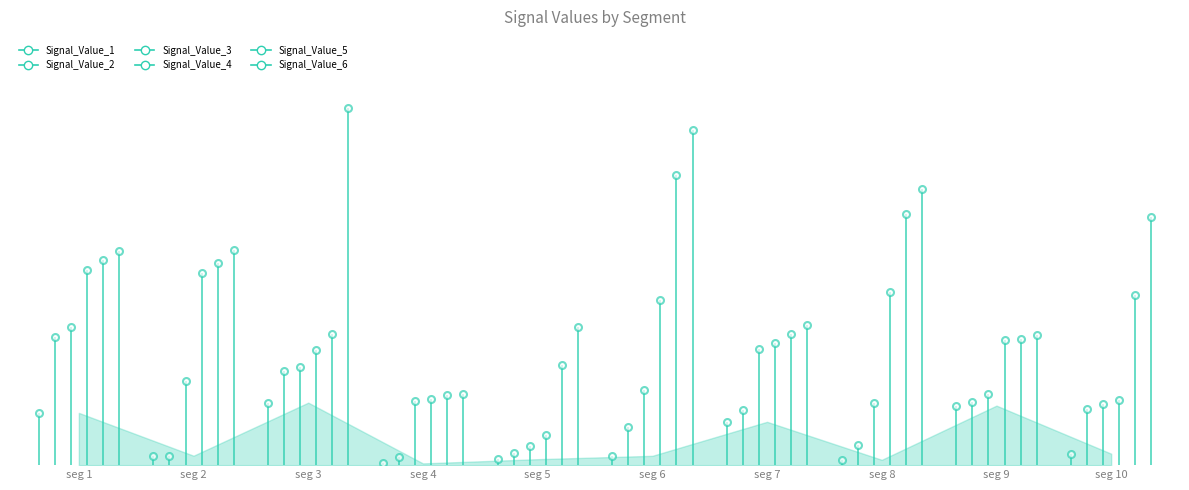

How many lines are shown in the chart?

6